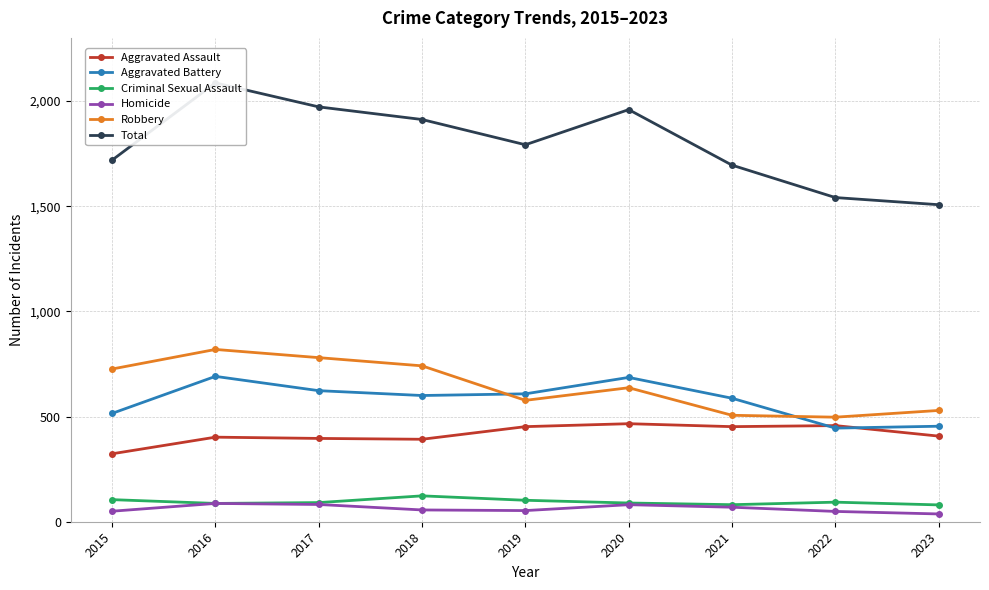

What is the total value across all series at 2021?

3390